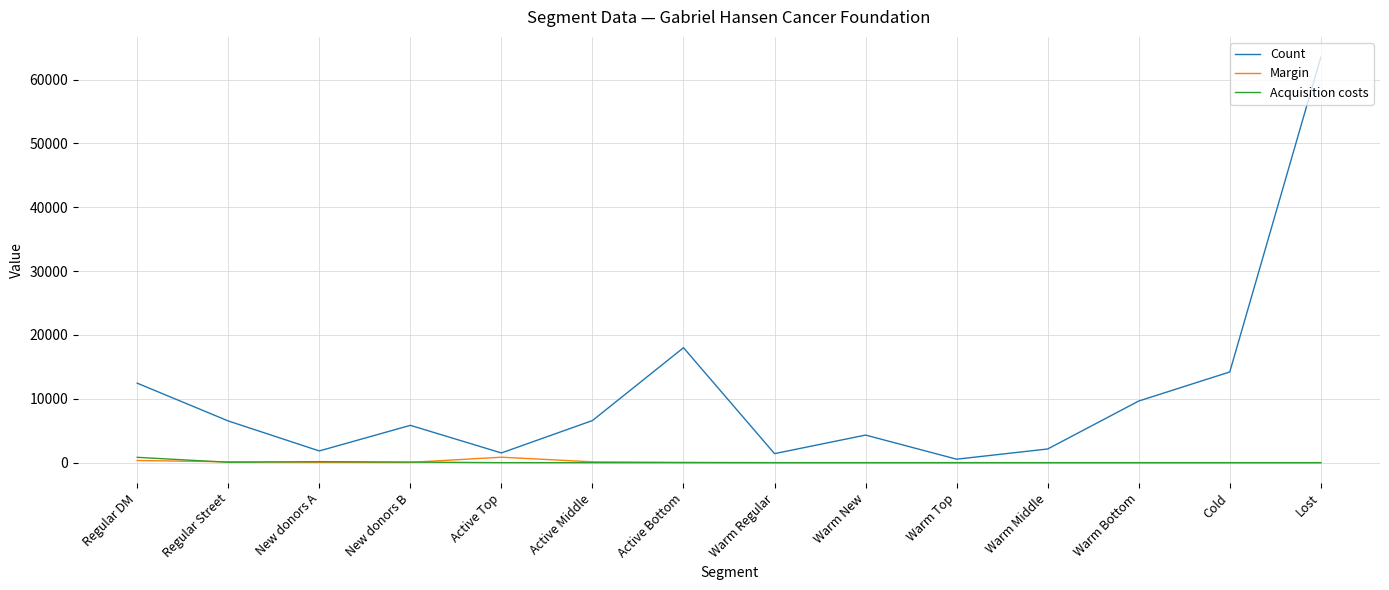

Which series has the largest total across all categories?

Count